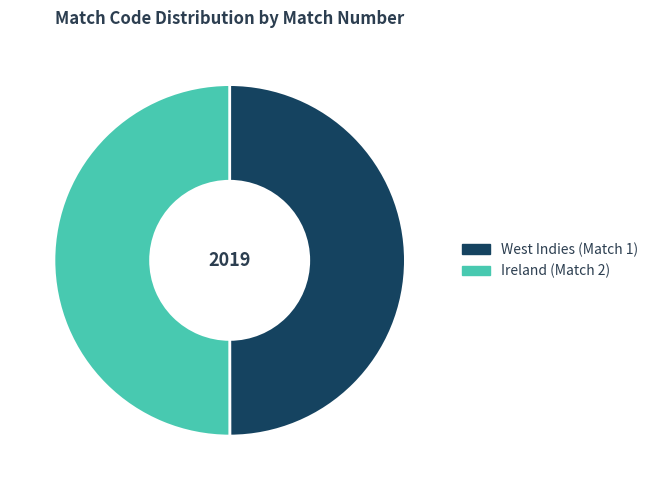

The Ireland (Match 2) slice represents 50% of the pie. True or false?

True